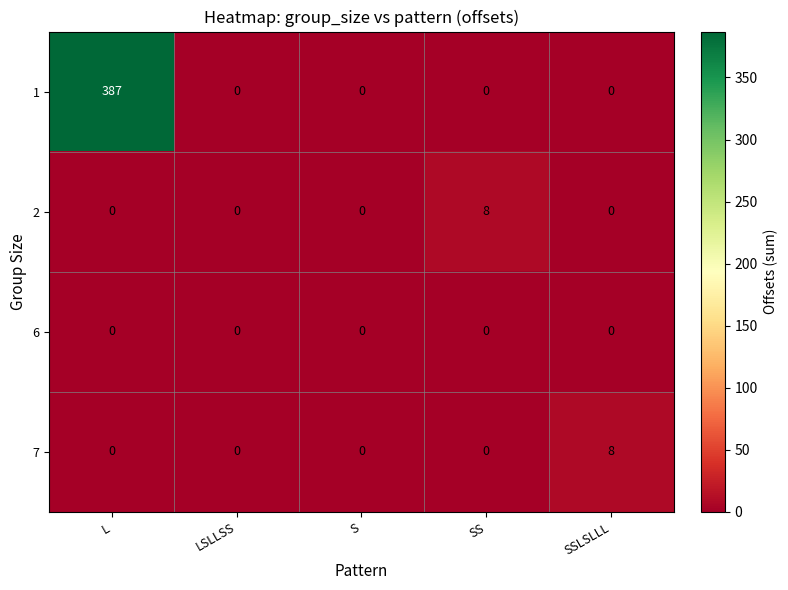

Between S and SS, which series saw the biggest shift?

2